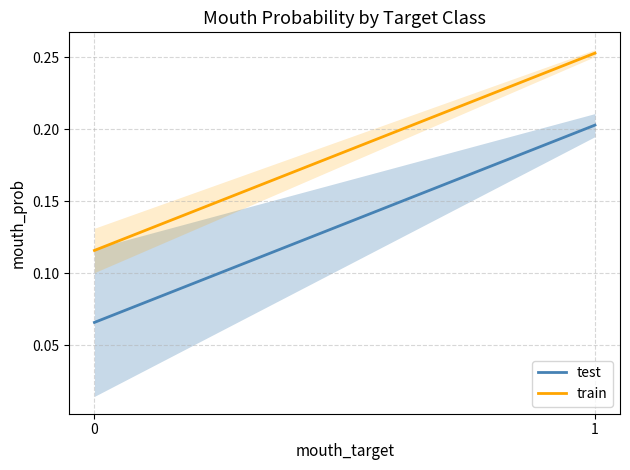

What is the difference between the train values at 0 and 1?

0.1